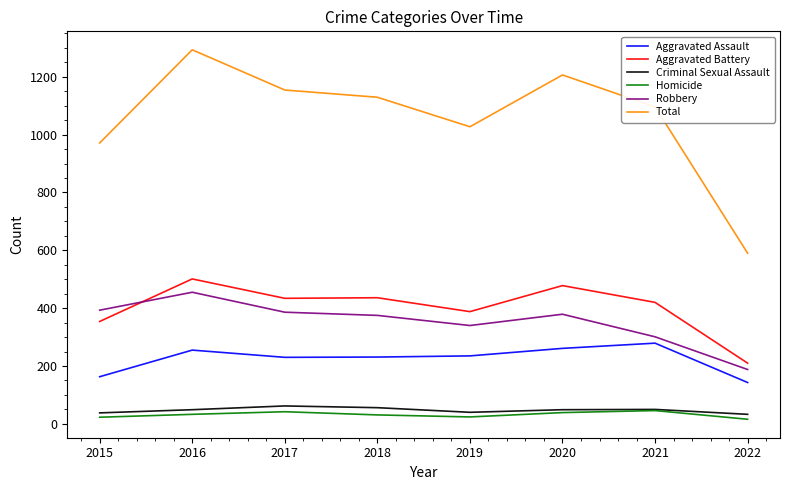

What is the difference between the highest and lowest values at 2022?

574